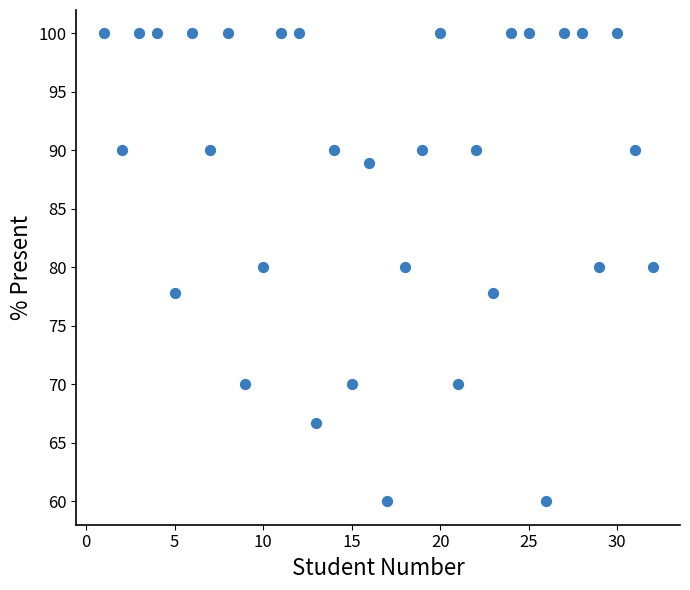

What is the range of Y values (max minus min)?

40.0